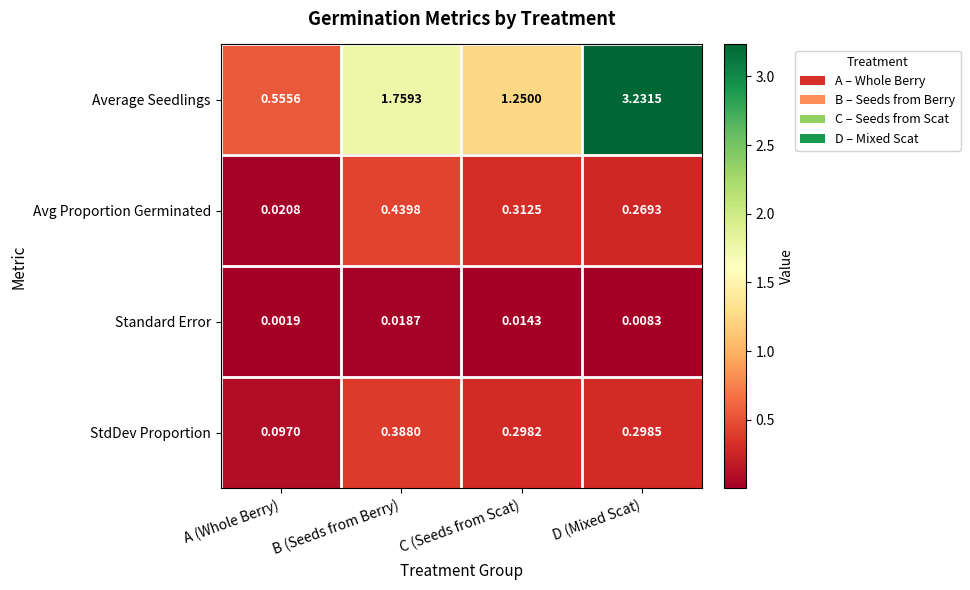

List the series in order of their peak value, lowest first.

Standard Error, StdDev Proportion, Avg Proportion Germinated, Average Seedlings